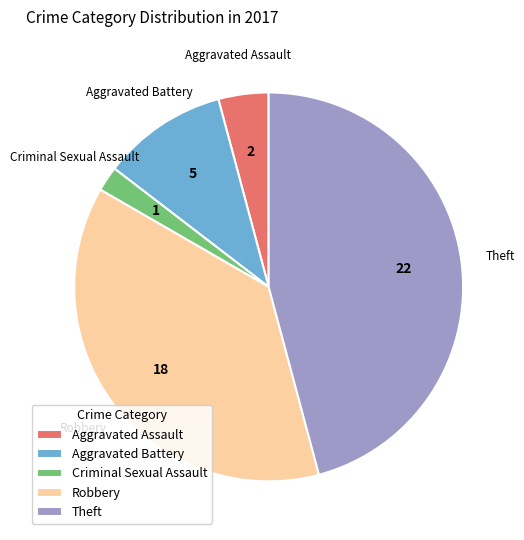

Does Criminal Sexual Assault account for over 50% of the chart?

No